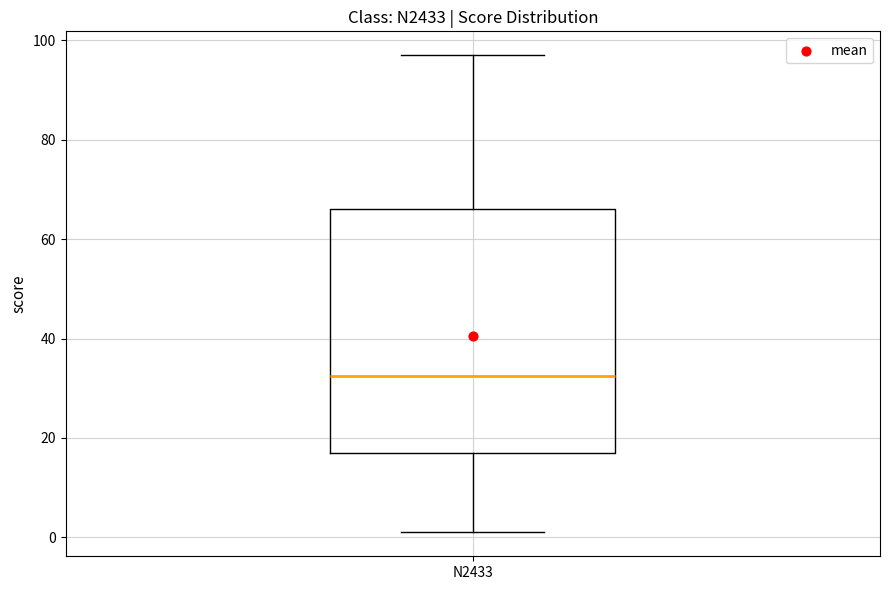

Read this box plot against the y-axis: the position of the median line, the range covered by the box, and the ends of both whiskers. The values are not printed on the chart, so give them approximately, as read against the axis.

median 32, box 18 to 66, whiskers 2 to 98